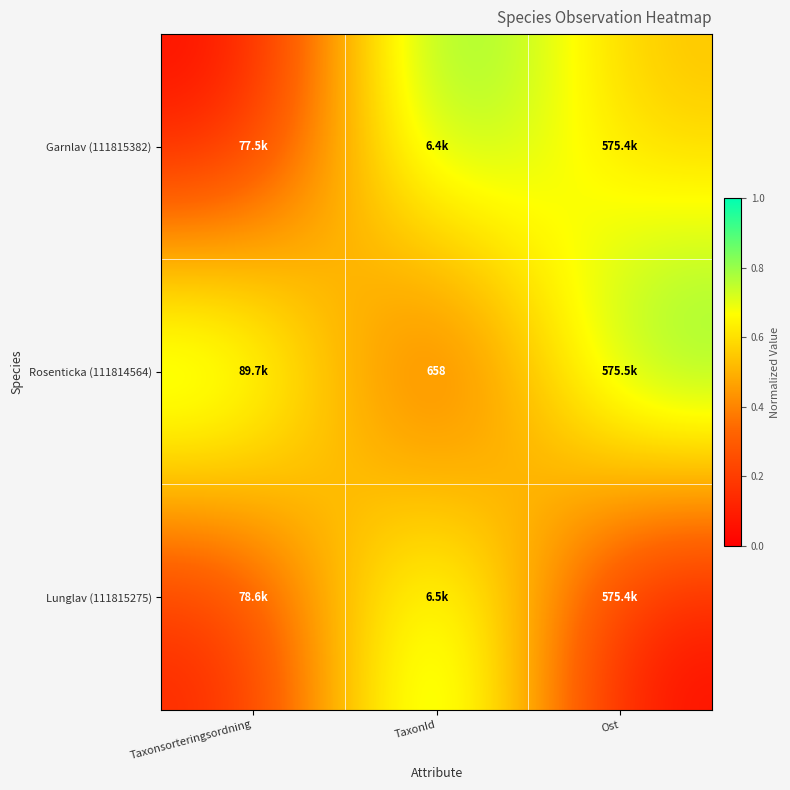

At how many categories does at least one series exceed 0?

3